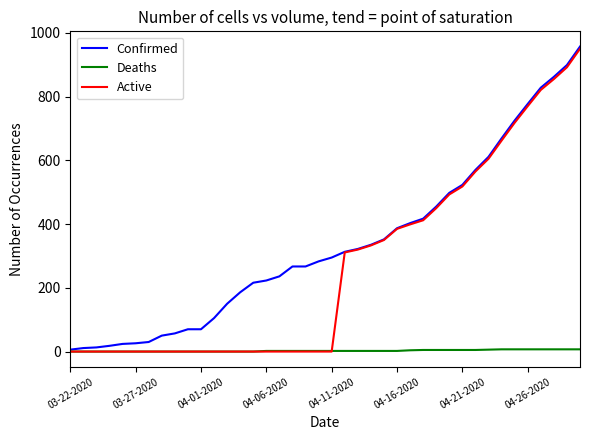

Rank the series by their average value, from lowest to highest.

Deaths, Active, Confirmed